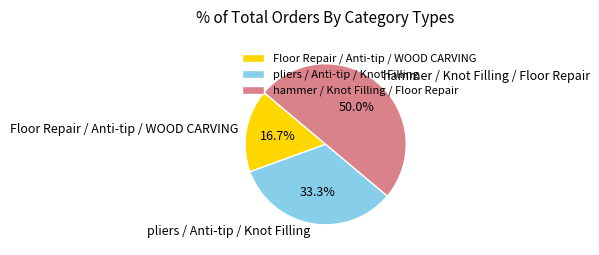

Which category has the biggest portion of the pie?

hammer / Knot Filling / Floor Repair